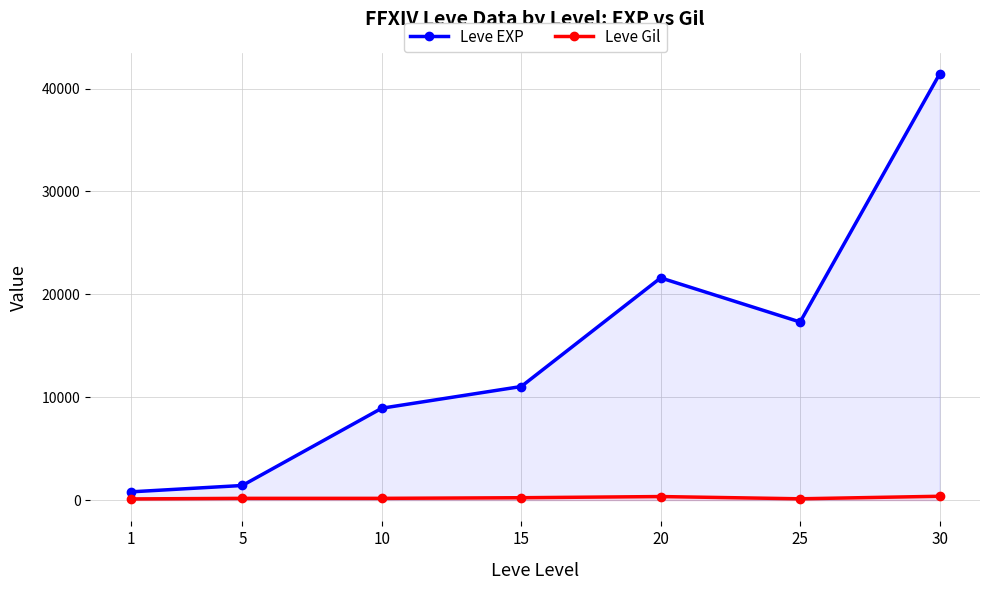

Which label corresponds to the largest value in the chart?

30